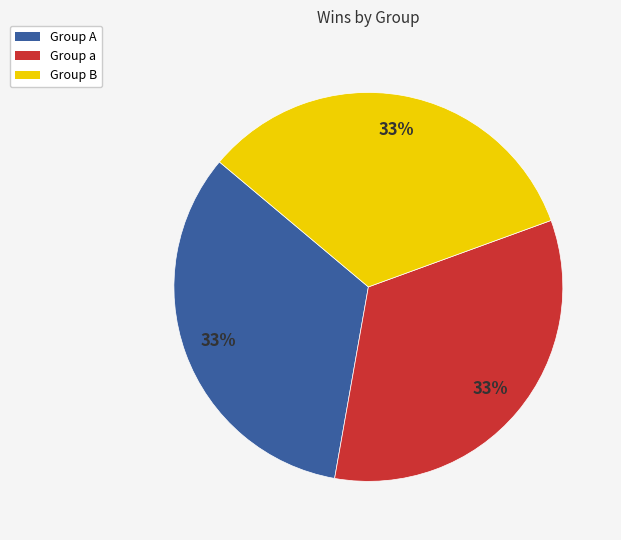

The Group B slice represents 39% of the pie. True or false?

False